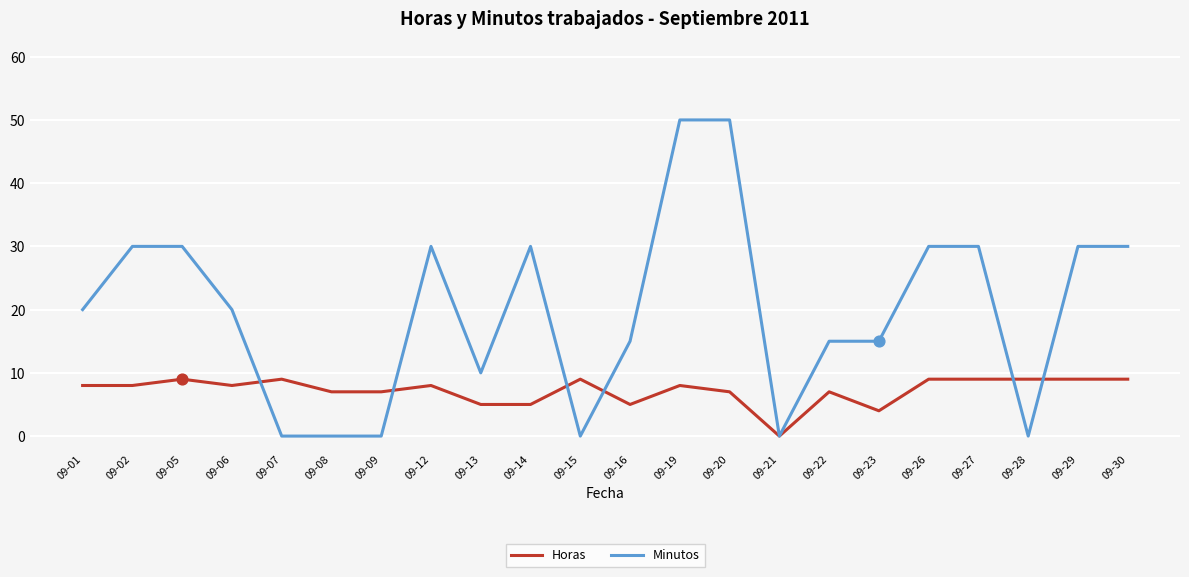

Which series has the largest total across all categories?

Minutos